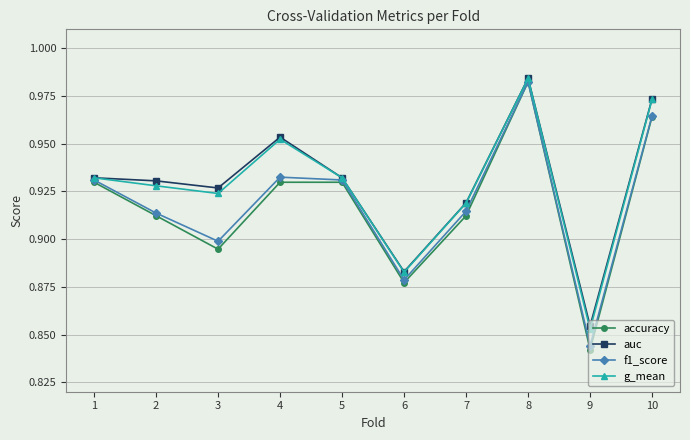

What is the total value across all series at 1?

3.7